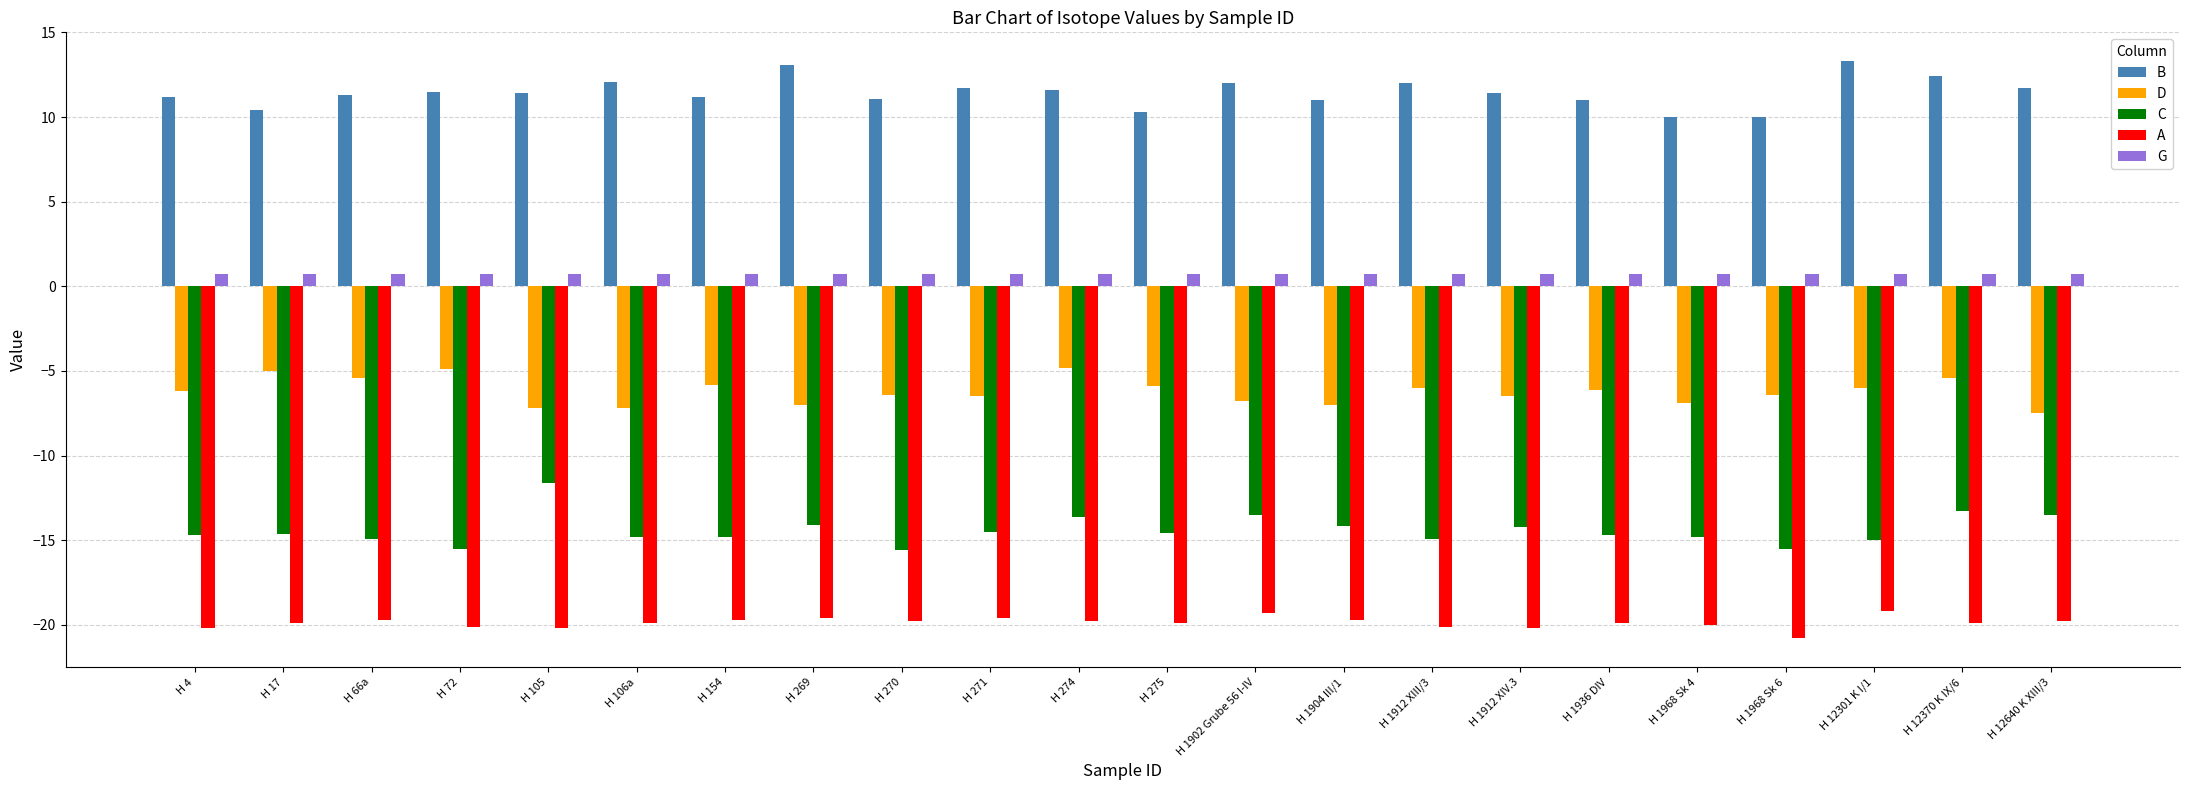

List the series in order of their peak value, highest first.

B, G, D, C, A